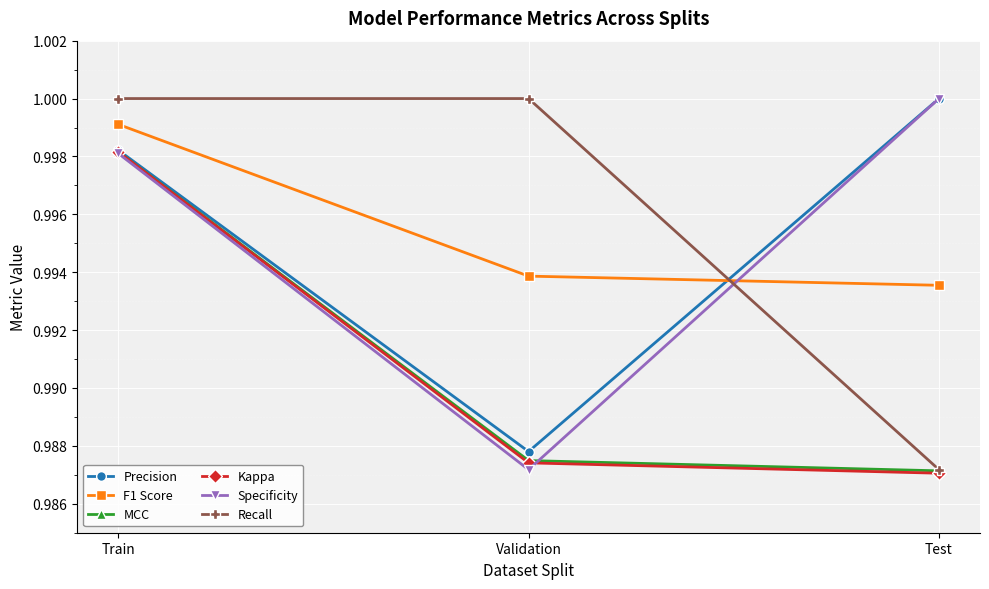

Is the value of Precision at Test greater than the value of F1 Score at Validation?

Yes